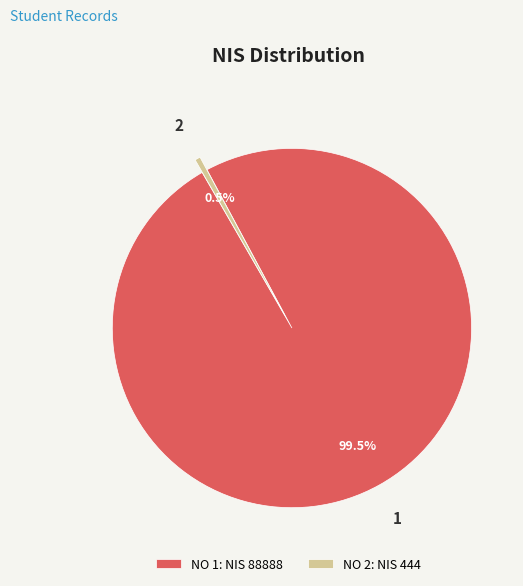

Which slice is the largest?

1